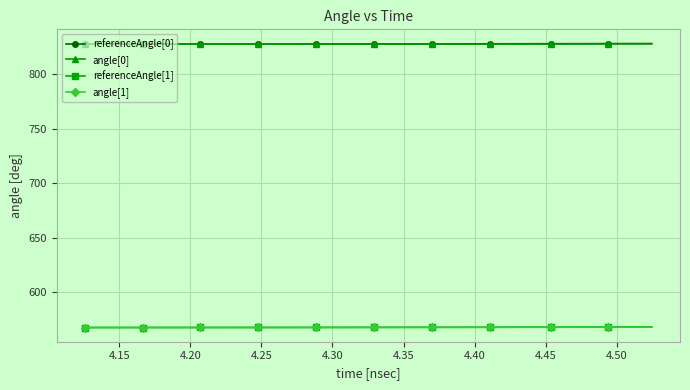

What is the value of the referenceAngle[1] point at the 39th from the left?

568.0